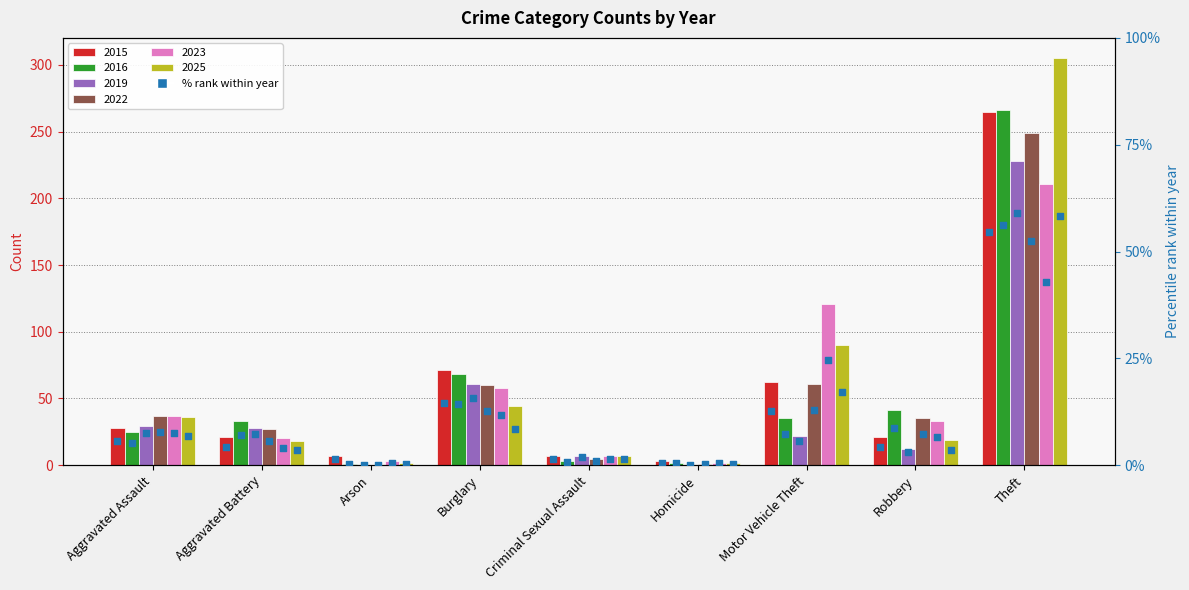

Which series has the largest total across all categories?

2015 %rank